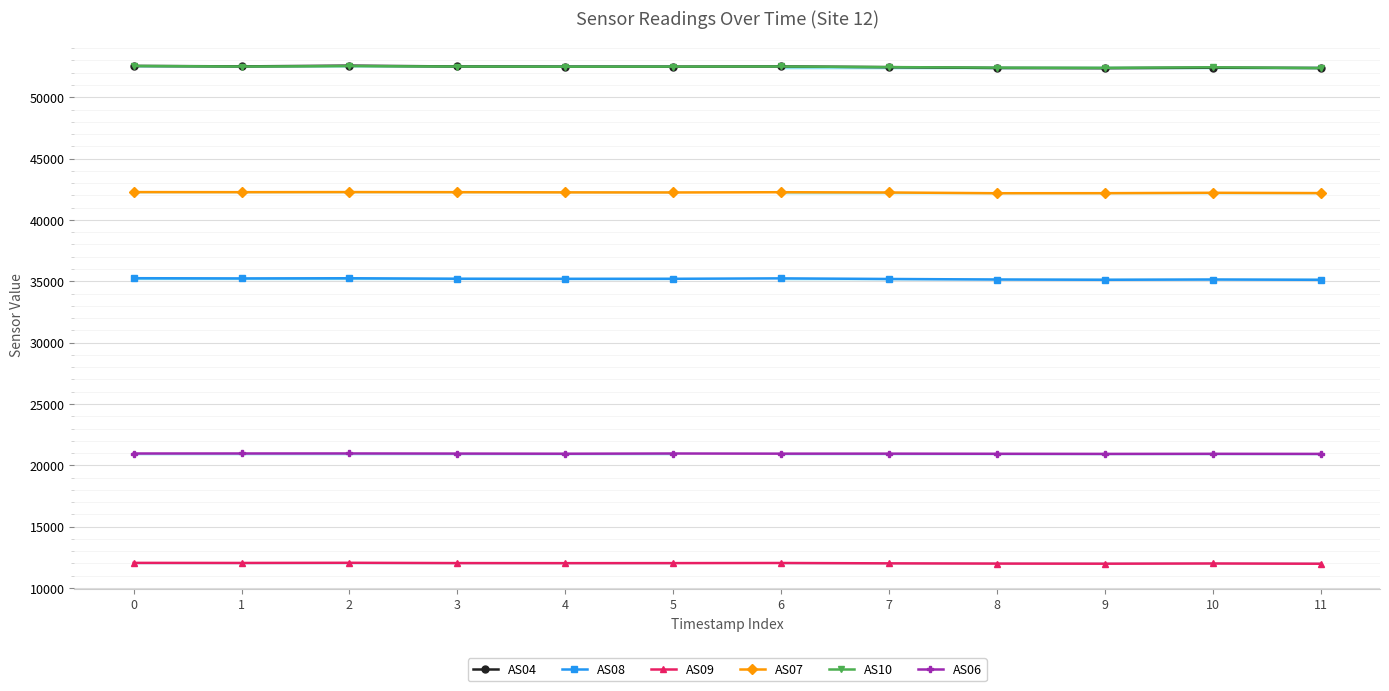

Rank the categories by AS07 value from highest to lowest.

2, 0, 1, 3, 6, 4, 5, 7, 10, 11, 9, 8